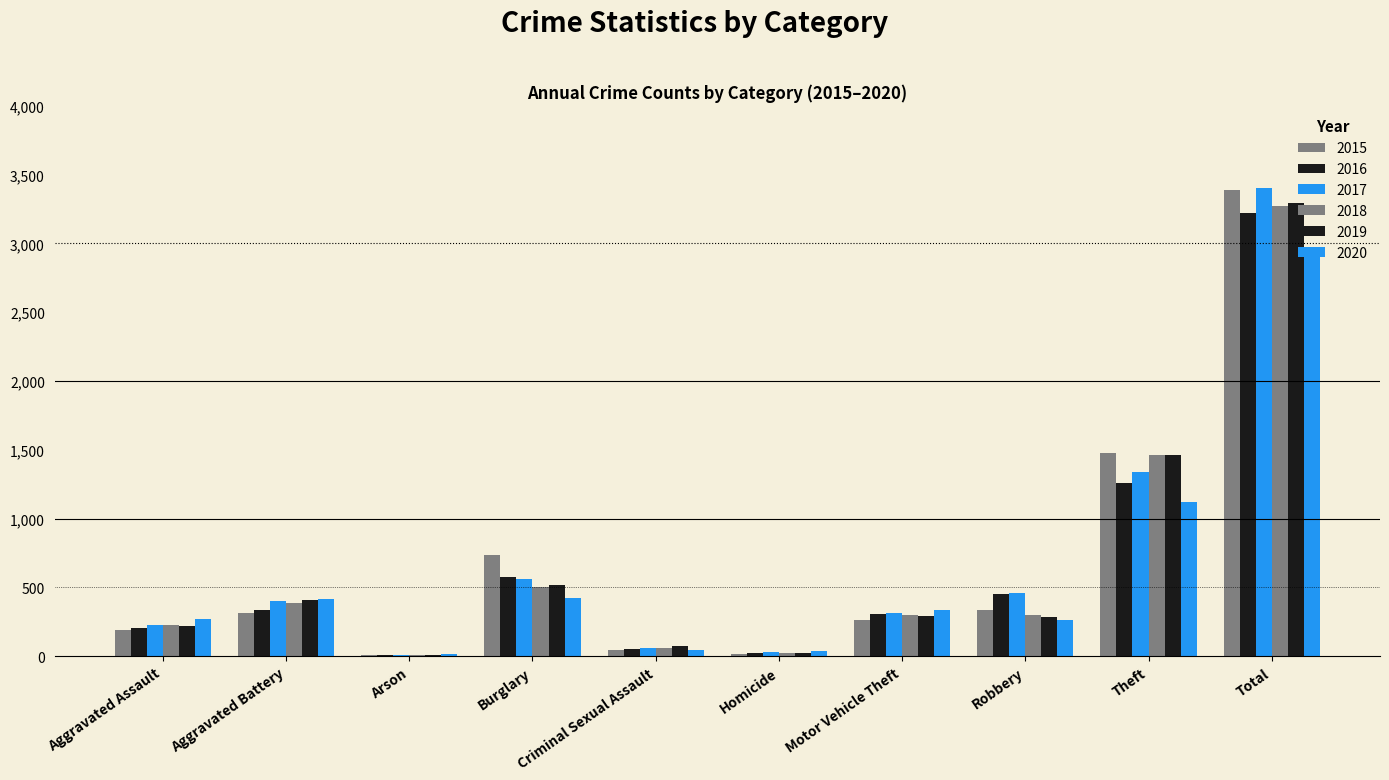

What is the difference between the maximum and minimum values in the 2018 series?

3265